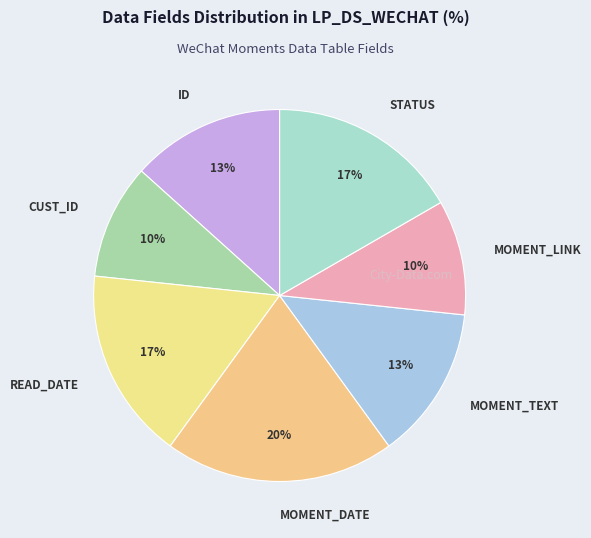

Does STATUS represent more than half of the total?

No